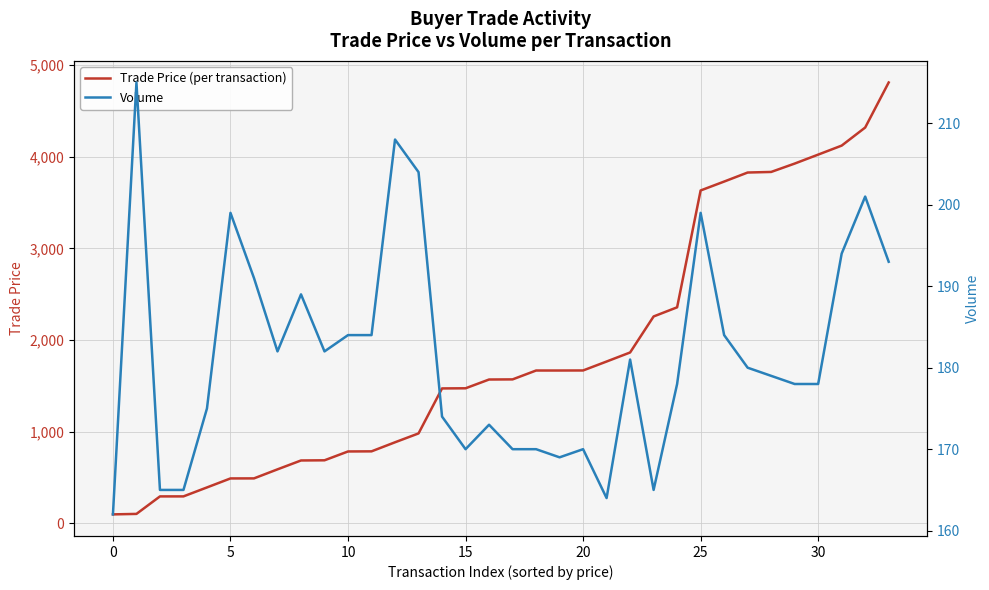

How many intersections are there between Trade Price (per transaction) and Volume?

1